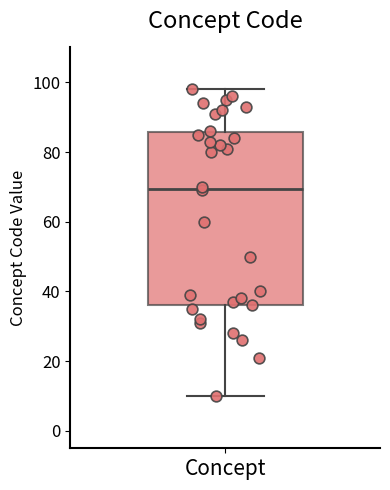

Transcribe this box plot: give where the median line is, the range the box spans, and where the two whiskers end, as read against the y-axis. The values are not printed on the chart, so give them approximately, as read against the axis.

median 70, box 36 to 86, whiskers 10 to 98